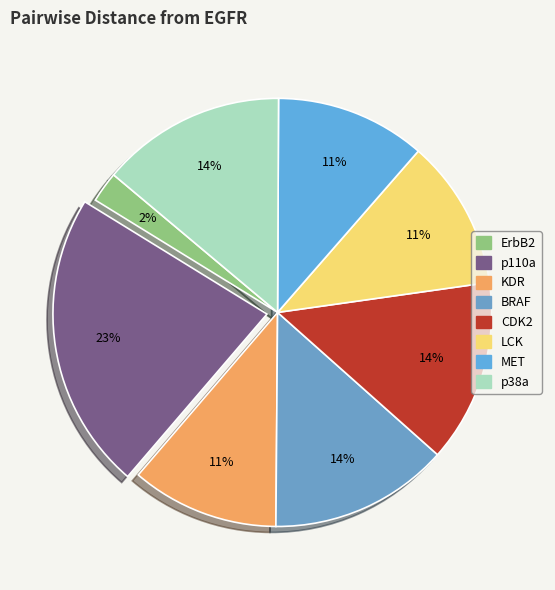

How many segments does this pie chart have?

8